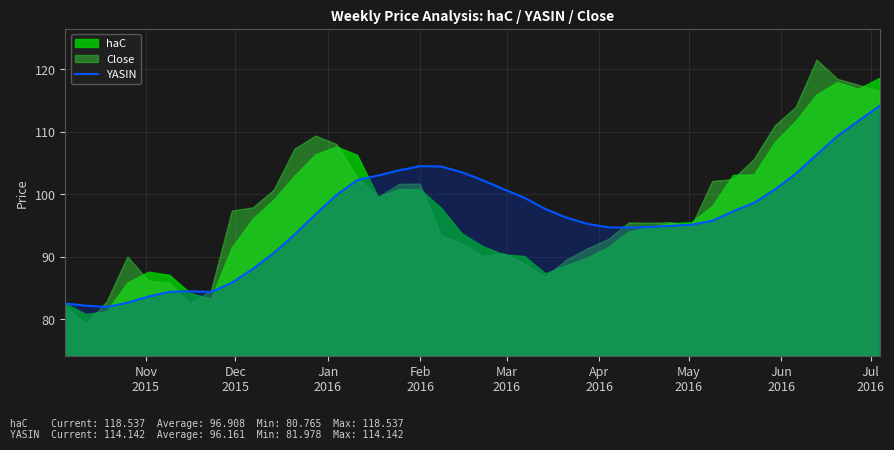

What is the highest value of the YASIN series?

114.1